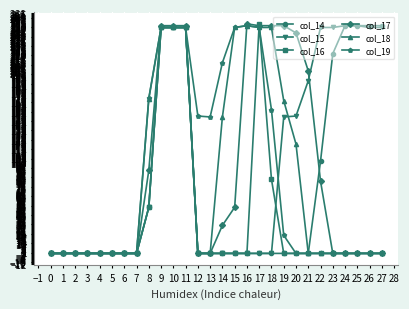

How many data points does each series have?

28